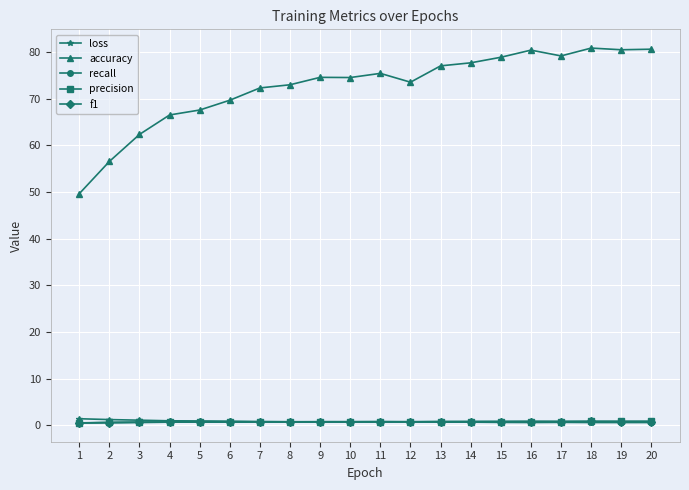

The precision series shows 0.6 at 2. True or false?

True